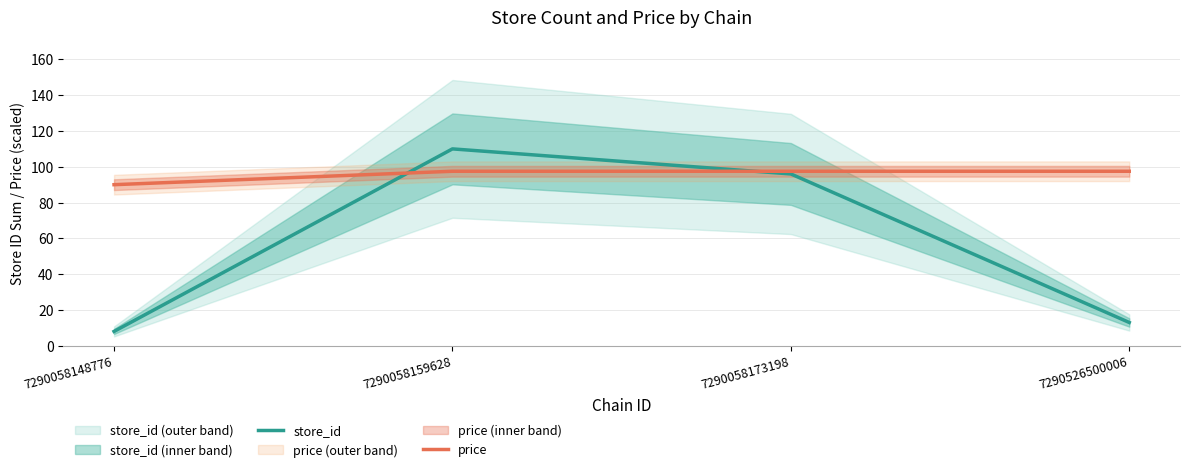

List the labels in order of price value, smallest first.

7290058148776, 7290058159628, 7290058173198, 7290526500006